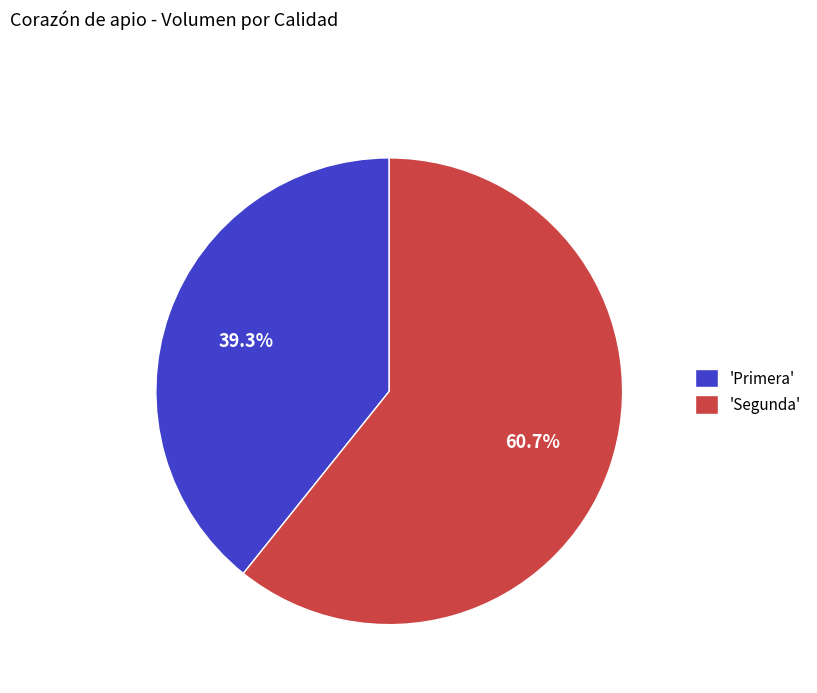

Which category accounts for the majority?

'Segunda'